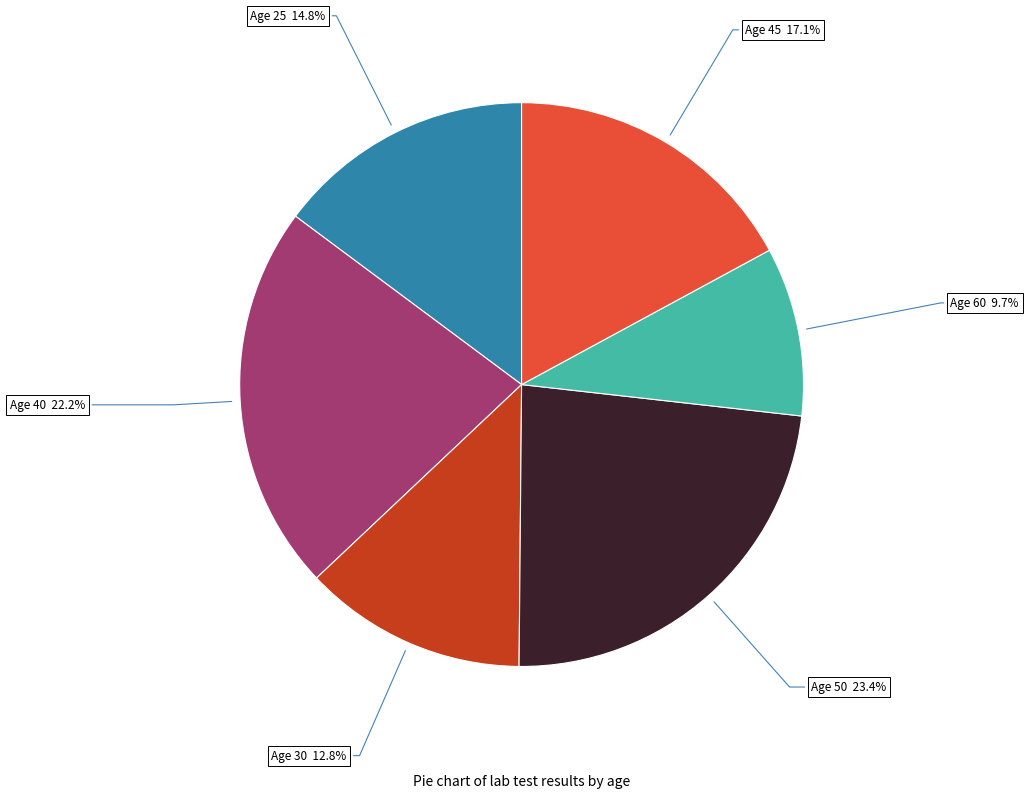

Does any single category account for the majority?

No